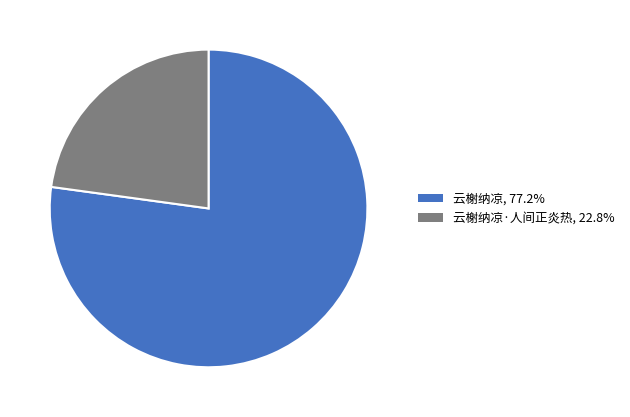

Is the sum of 云榭纳凉·人间正炎热, 22.8% and 云榭纳凉, 77.2% greater than half?

Yes